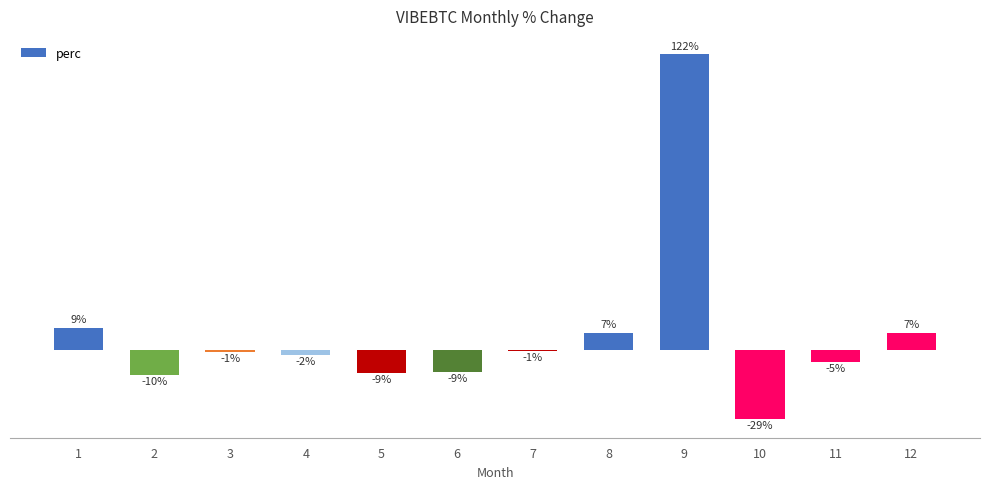

Rank the categories by value from highest to lowest.

9, 1, 12, 8, 7, 3, 4, 11, 6, 5, 2, 10